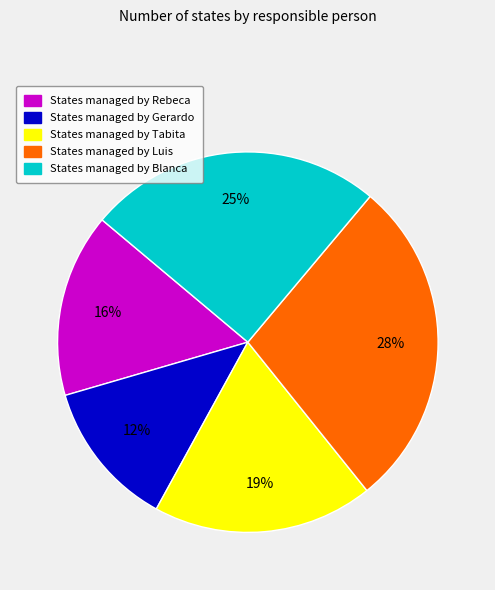

To the nearest percent, what is the average slice percentage?

20%